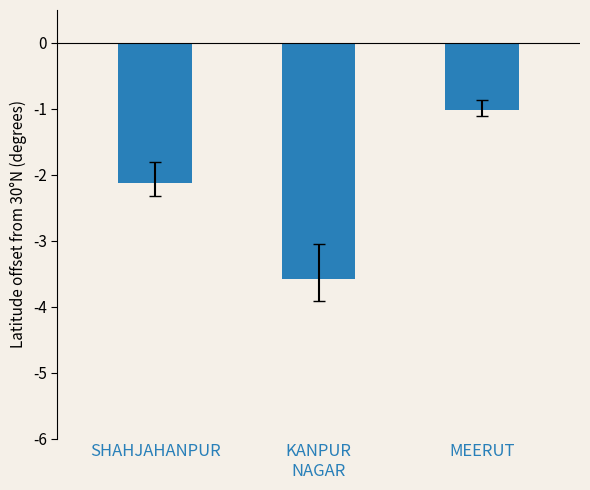

List the labels in order of value, smallest first.

KANPUR
NAGAR, SHAHJAHANPUR, MEERUT